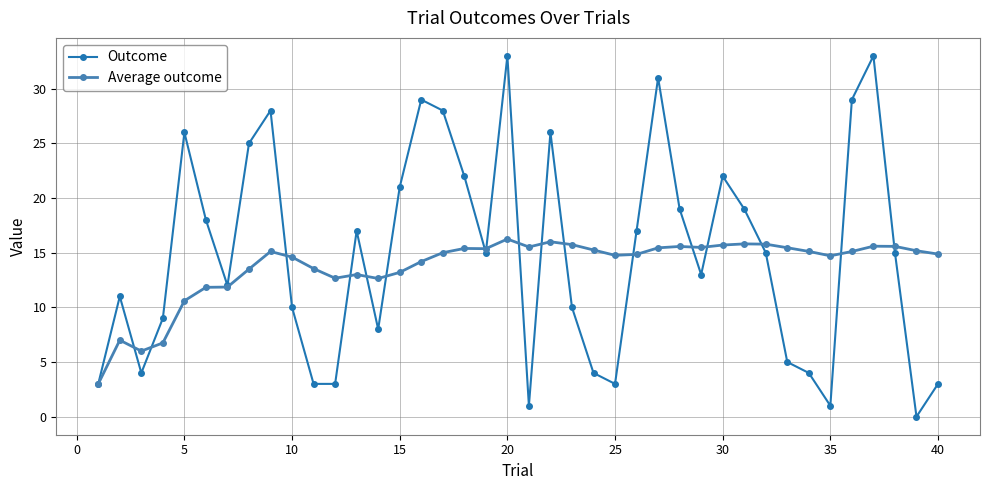

What is the maximum value shown in the chart?

33.0